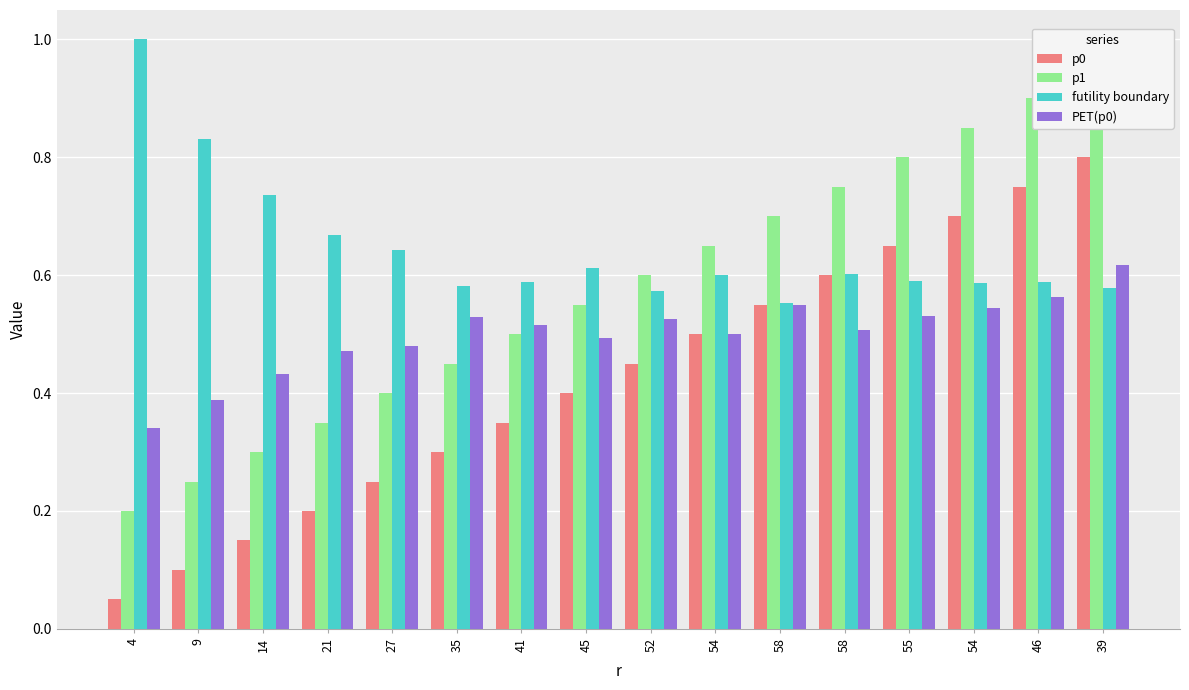

What is the difference between the second highest and second lowest values in the p0 series?

0.7